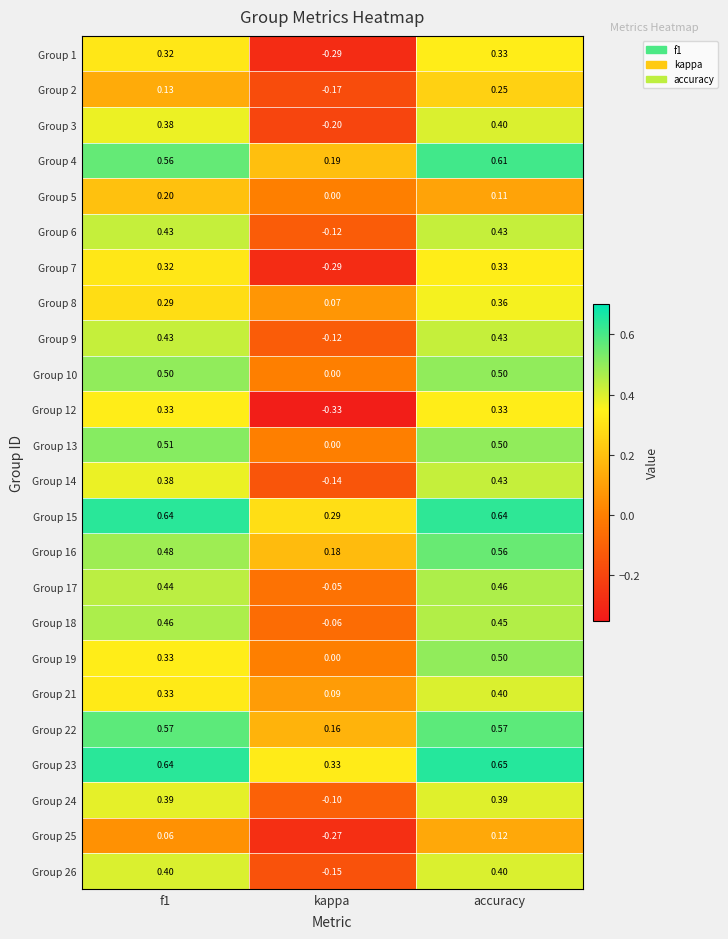

Which category has the highest value across all series?

accuracy